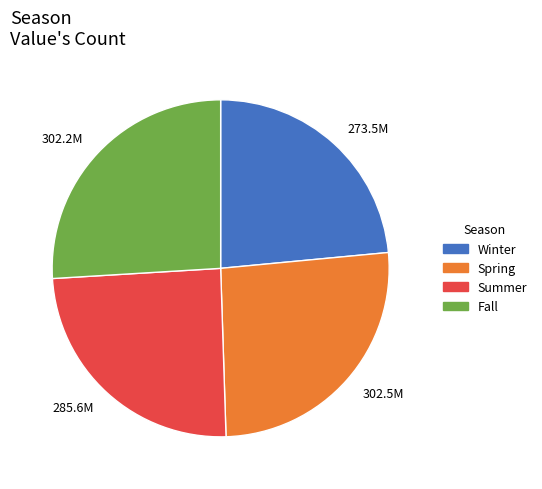

How many segments does this pie chart have?

4